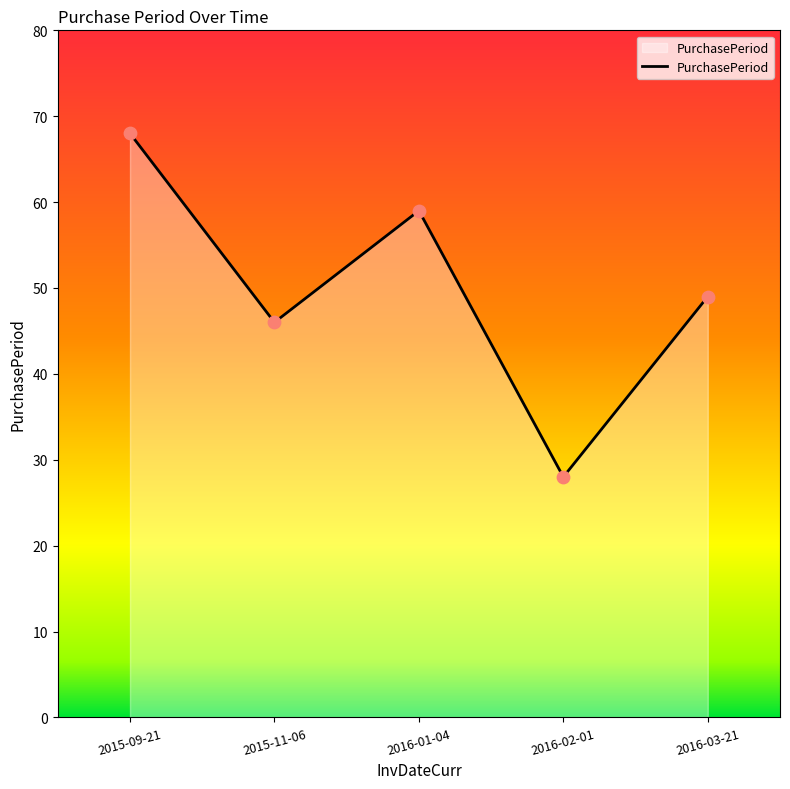

What is the change in value from 2015-11-06 to 2016-01-04?

+13